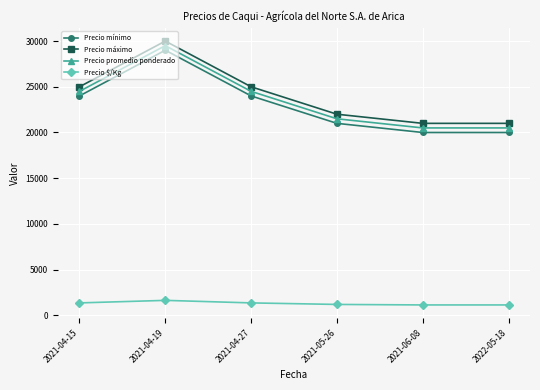

What is the difference between the highest and lowest values at 2021-06-08?

19861